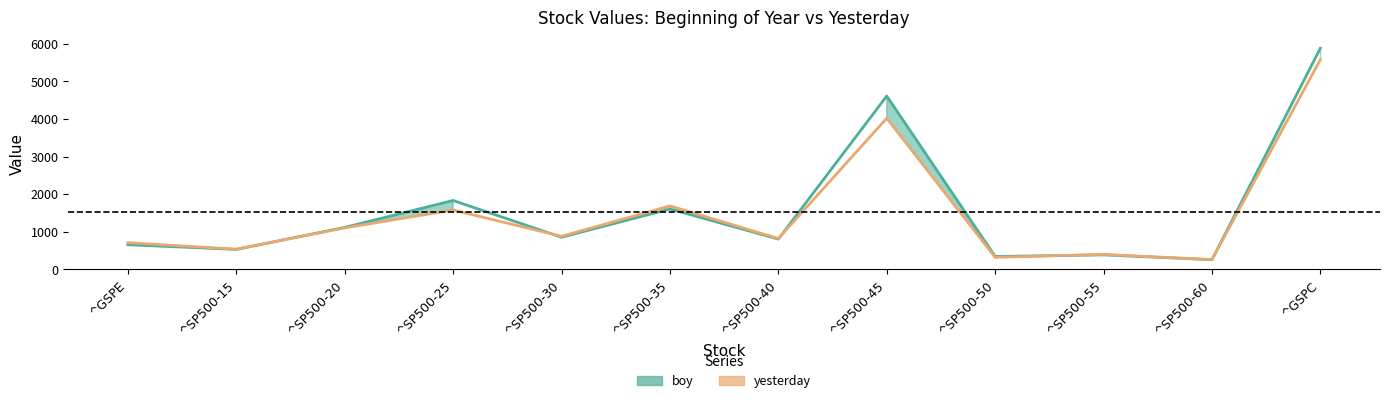

Reading left to right, list all the values displayed in this chart.

boy: ^GSPE=654.9	^SP500-15=529.8	^SP500-20=1115.7	^SP500-25=1831.2	^SP500-30=853.7	^SP500-35=1604.7	^SP500-40=804.5	^SP500-45=4609.5	^SP500-50=341.7	^SP500-55=385.0	^SP500-60=255.9	^GSPC=5881.6
yesterday: ^GSPE=708.1	^SP500-15=536.3	^SP500-20=1102.7	^SP500-25=1578.2	^SP500-30=878.4	^SP500-35=1687.1	^SP500-40=819.2	^SP500-45=4018.8	^SP500-50=319.0	^SP500-55=396.6	^SP500-60=258.5	^GSPC=5580.9